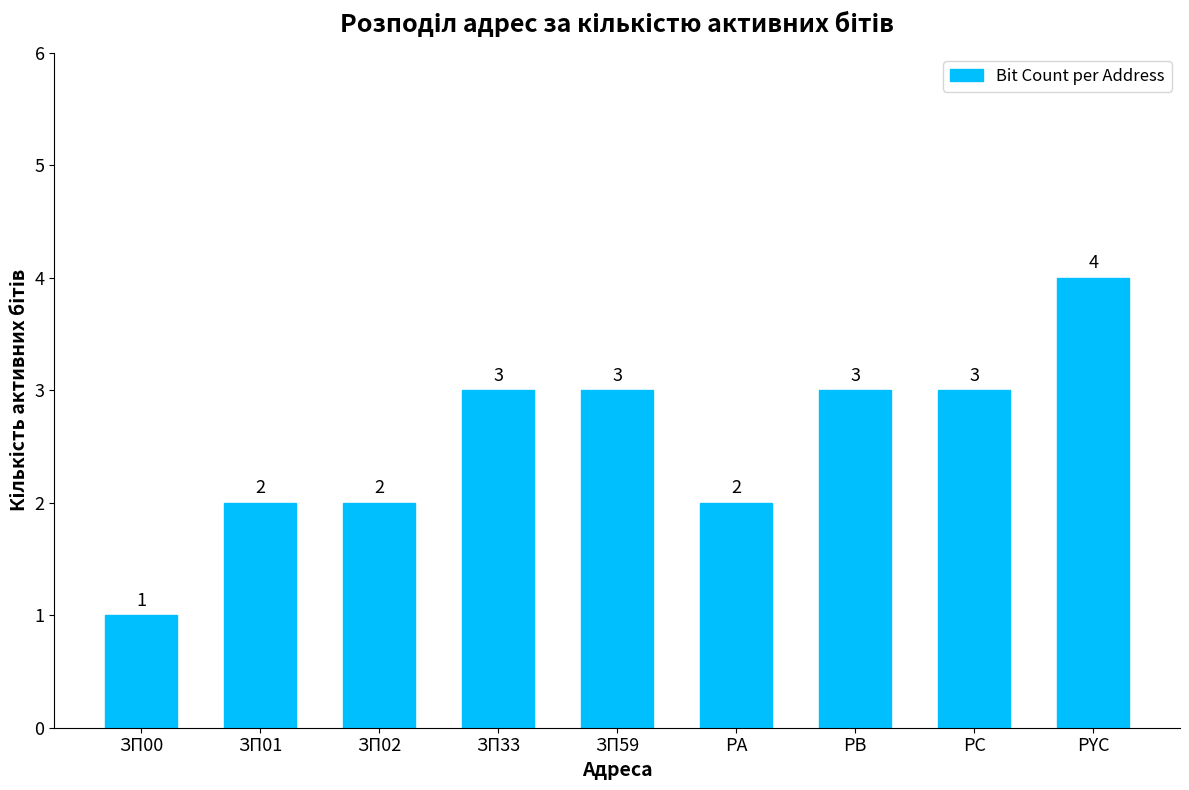

Does the chart contain stacked bars?

No